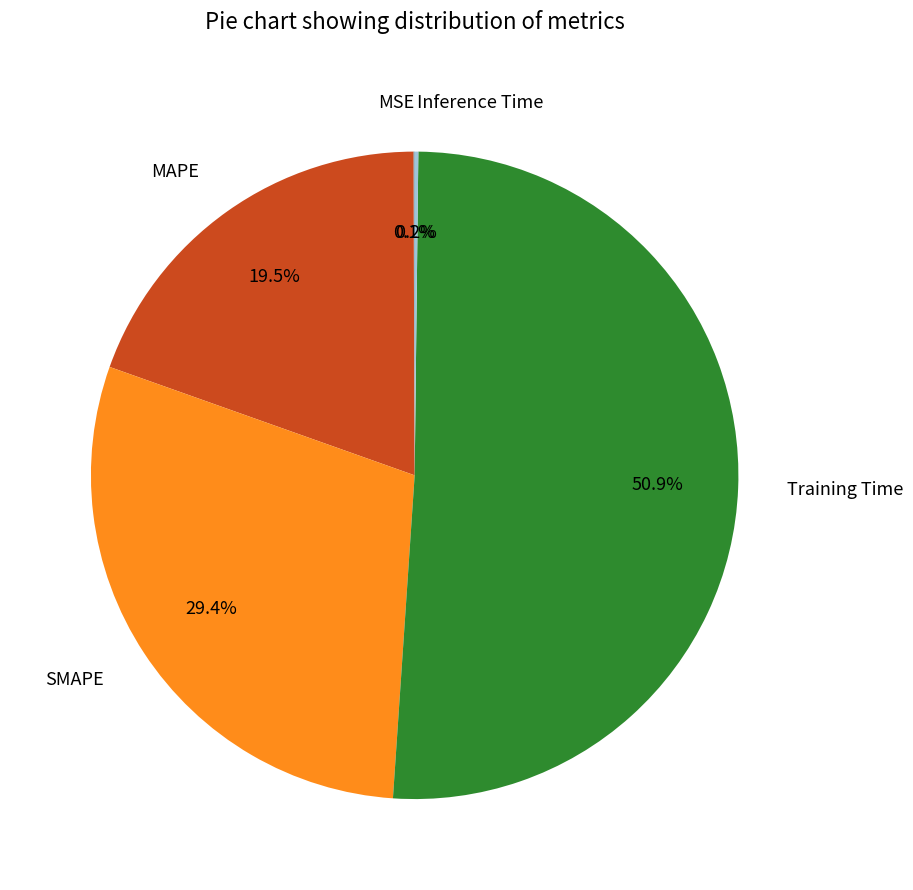

To the nearest percent, what is the difference between the largest and smallest slice percentages?

51%